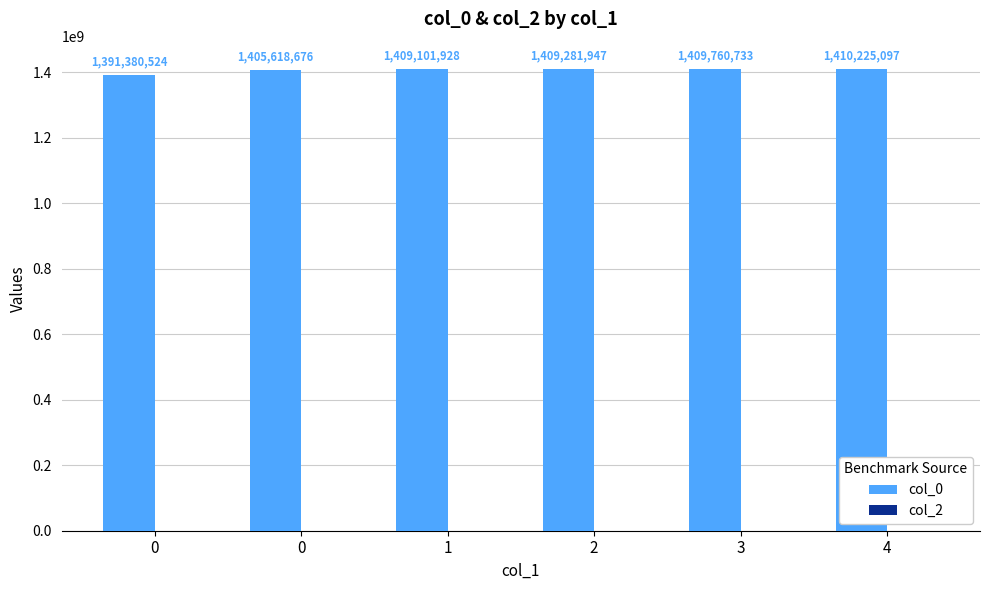

How many data points are less than 1409281947?

3